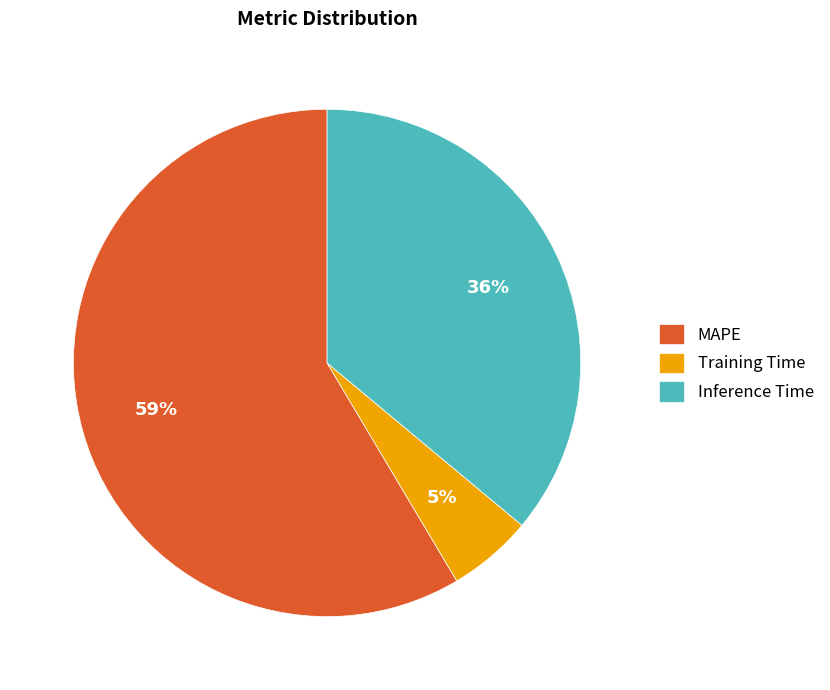

To the nearest percent, what is the average slice percentage?

33%